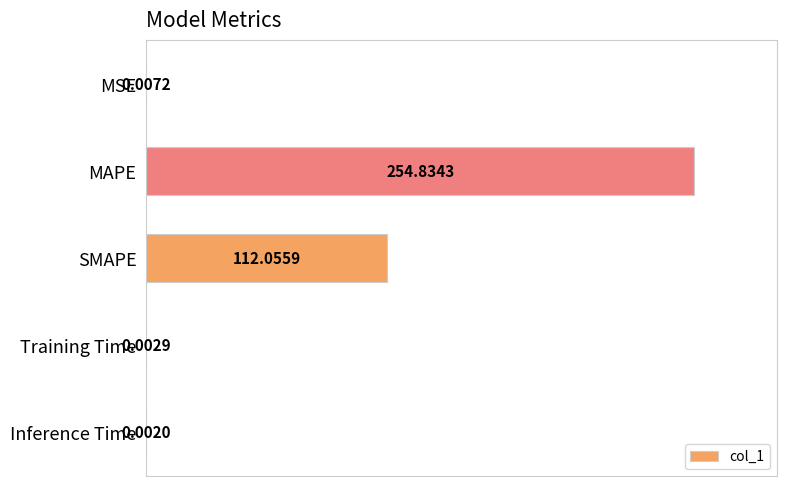

At which label is the value closest to 50?

SMAPE